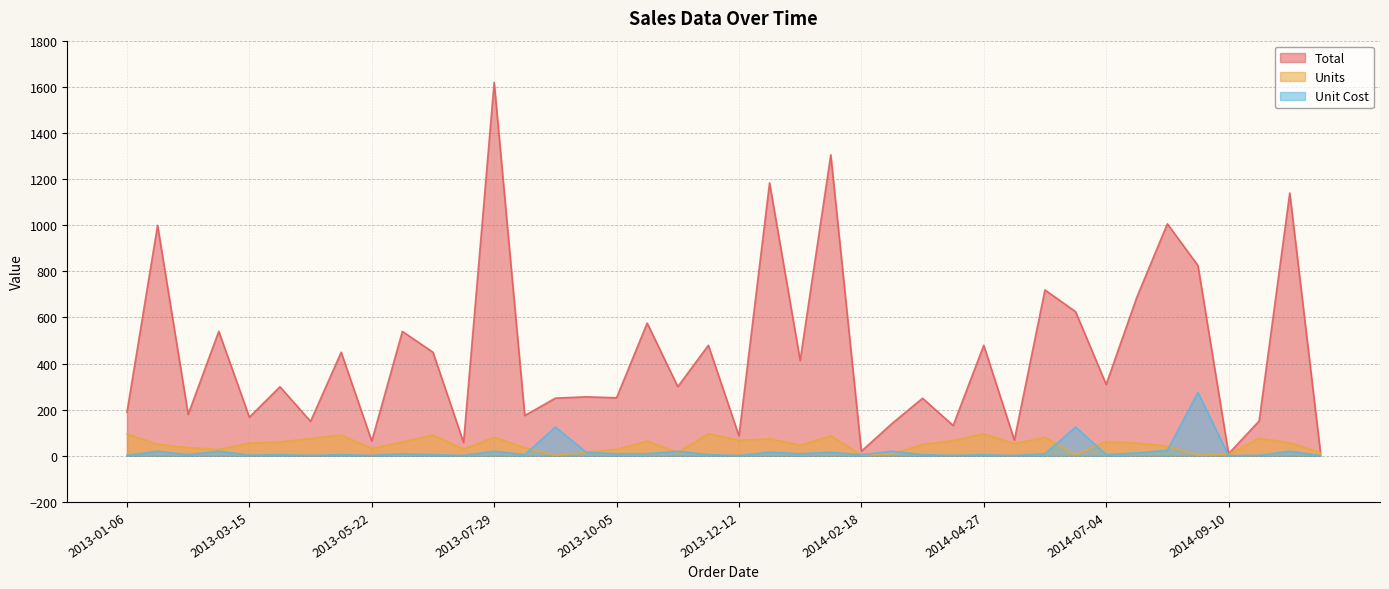

True or false: Total and Units intersect in this chart.

False